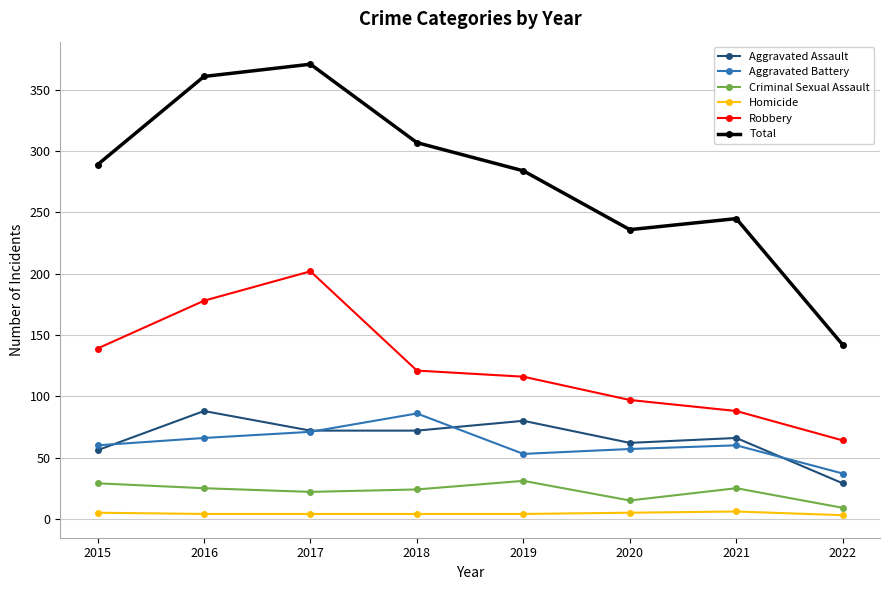

Which series has the widest spread of values?

Total